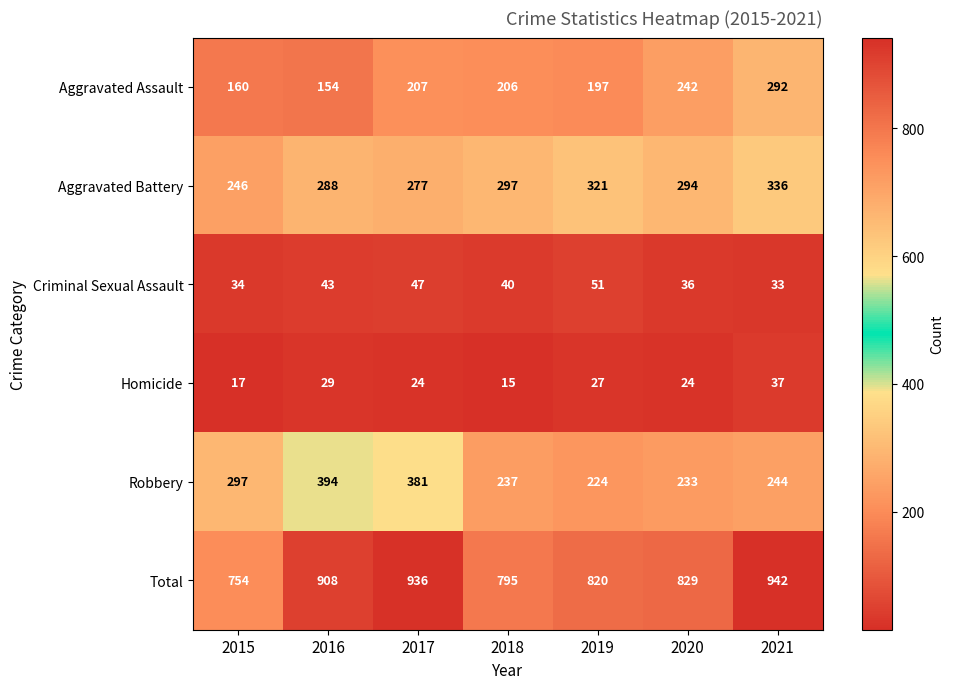

Which category has the lowest value in the Total series?

2015